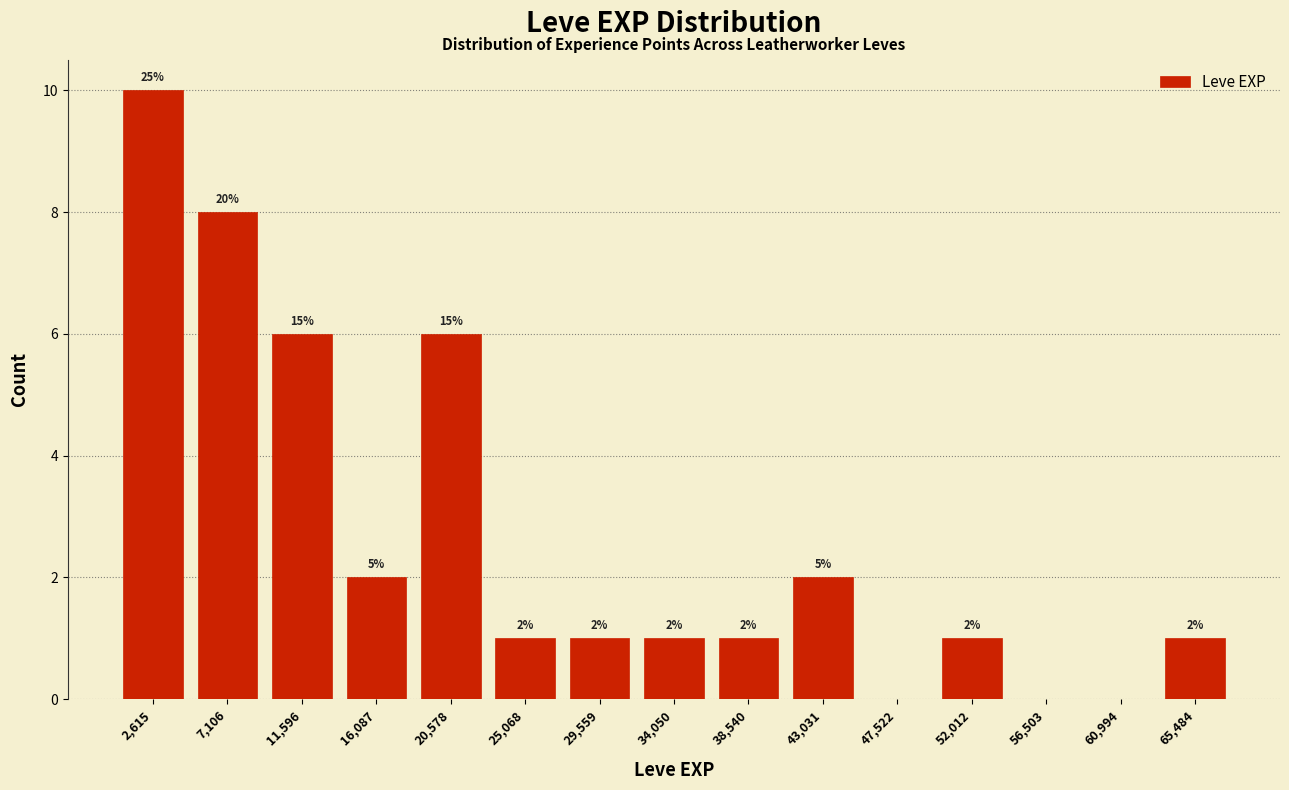

Over which range of the x-axis is the bar tallest?

500 to 5000